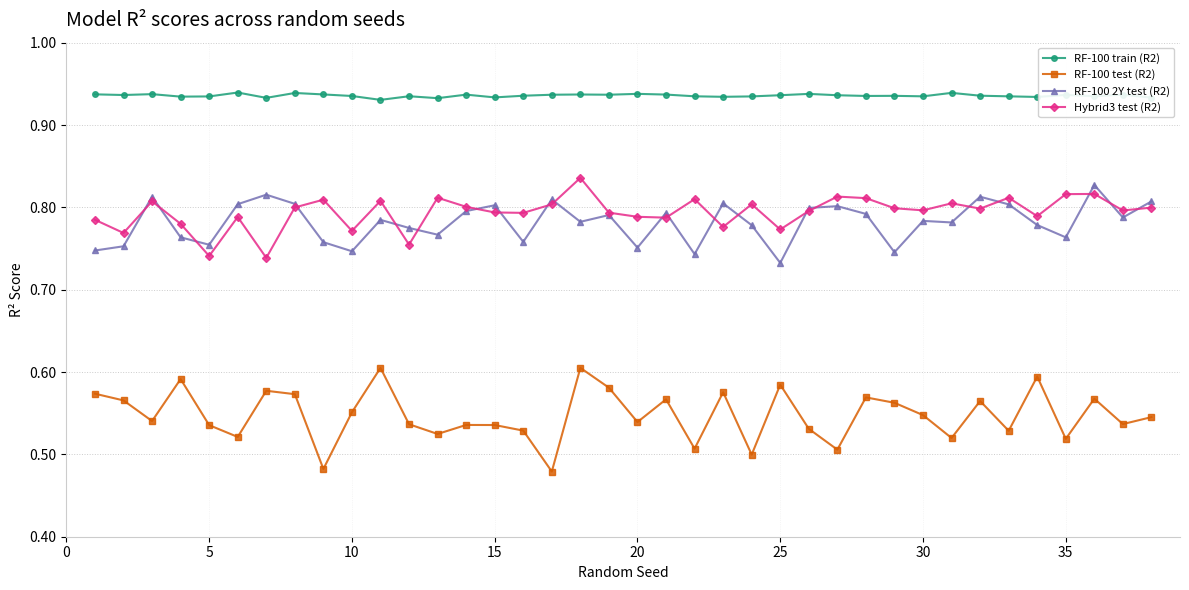

How many interior local valleys does the RF-100 test (R2) series have?

13